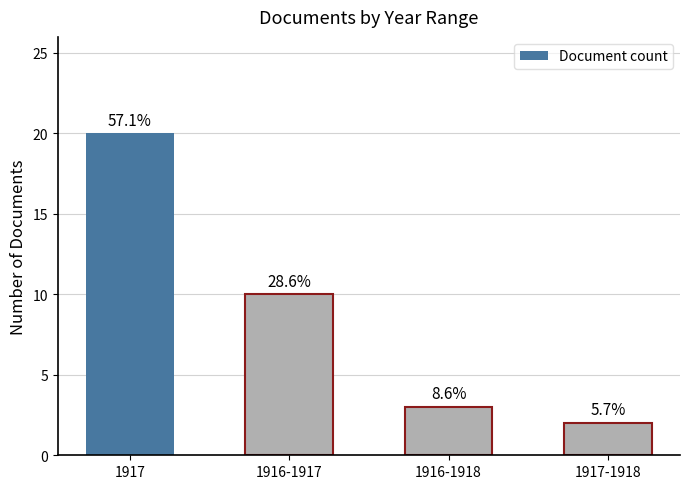

Does the chart contain stacked bars?

No